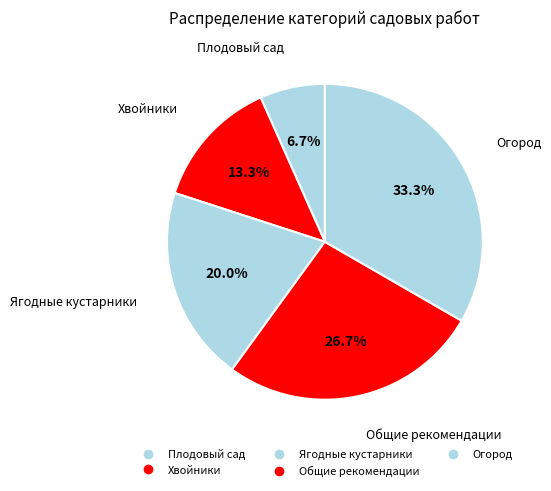

Which category has the biggest portion of the pie?

Огород